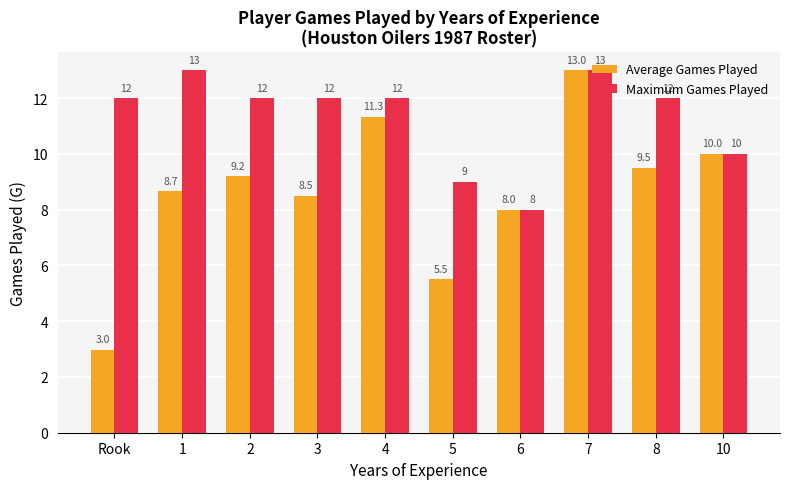

Does the chart contain any negative values?

No